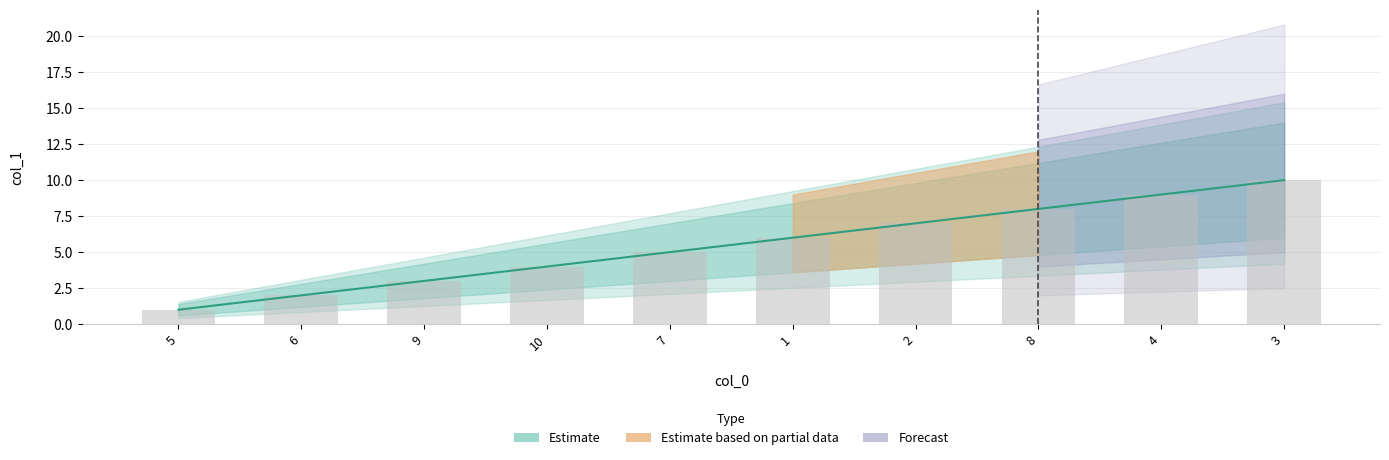

What is the maximum value shown in the chart?

10